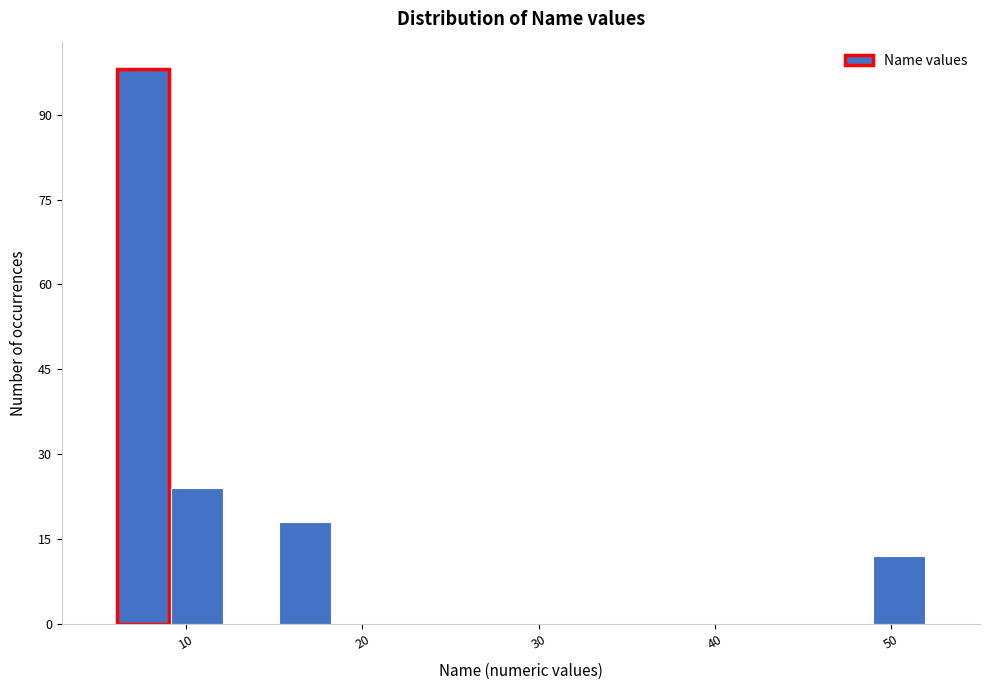

Around what value on the x-axis is the tallest bar? Give the approximate position of its centre, as read against the axis.

8